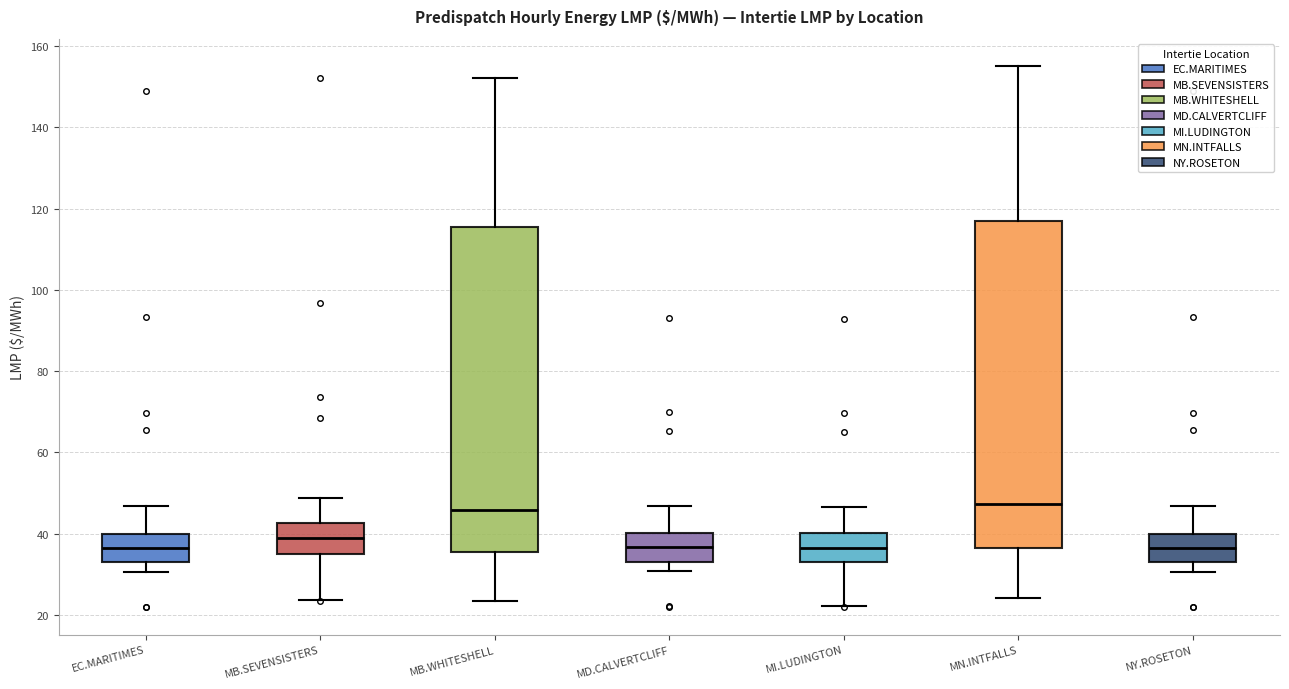

Reading left to right, read every box against the y-axis: the position of its median line, the range the box covers, and the ends of its whiskers. The values are not printed on the chart, so give them approximately, as read against the axis.

EC.MARITIMES: median 36, box 34 to 40, whiskers 30 to 46
MB.SEVENSISTERS: median 38, box 34 to 42, whiskers 24 to 48
MB.WHITESHELL: median 46, box 36 to 116, whiskers 24 to 152
MD.CALVERTCLIFF: median 36, box 34 to 40, whiskers 30 to 46
MI.LUDINGTON: median 36, box 32 to 40, whiskers 22 to 46
MN.INTFALLS: median 48, box 36 to 116, whiskers 24 to 156
NY.ROSETON: median 36, box 34 to 40, whiskers 30 to 46